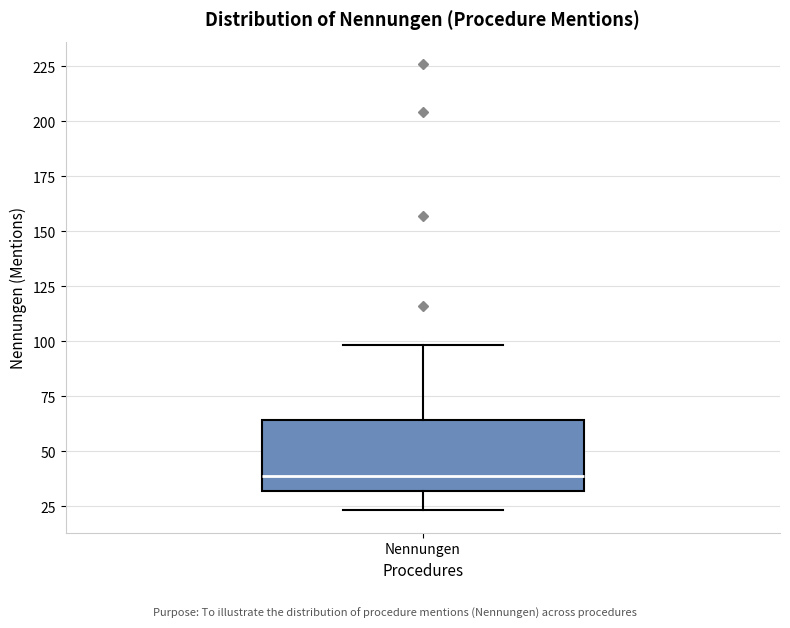

Read this box plot against the y-axis: the position of the median line, the range covered by the box, and the ends of both whiskers. The values are not printed on the chart, so give them approximately, as read against the axis.

median 40, box 30 to 65, whiskers 25 to 100